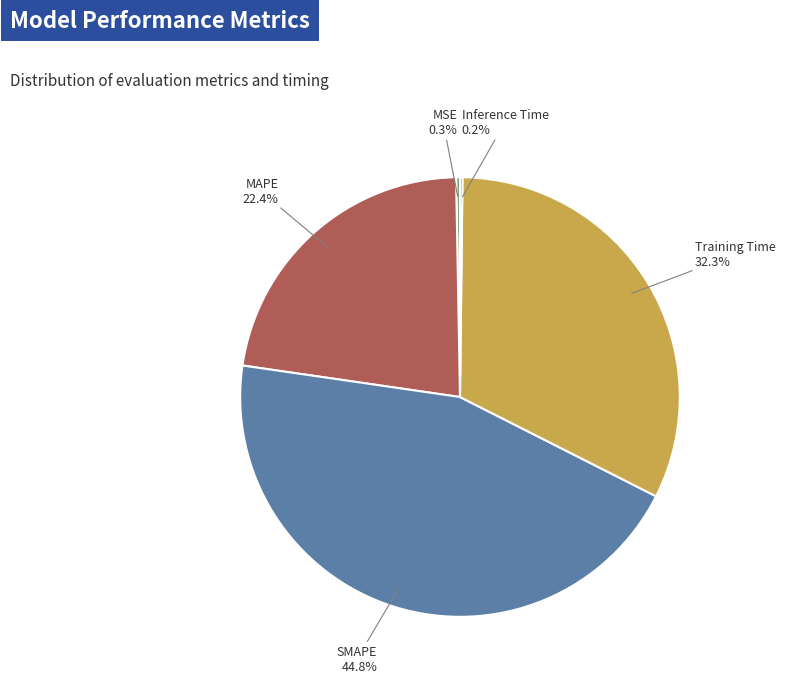

Approximately how many times larger is the value at MAPE compared to SMAPE?

0.5